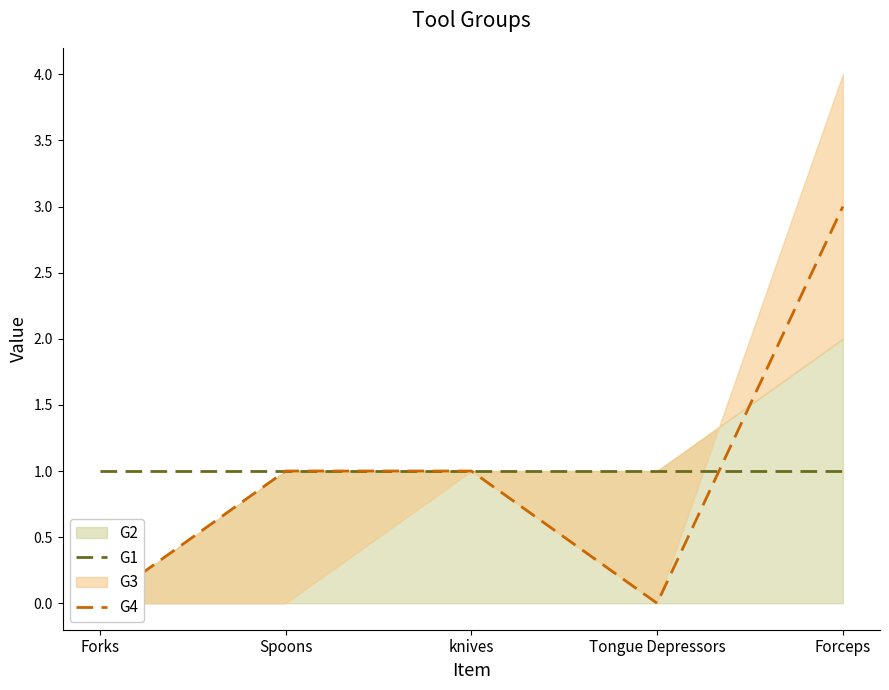

Where is G4 nearest to the value 1?

Spoons